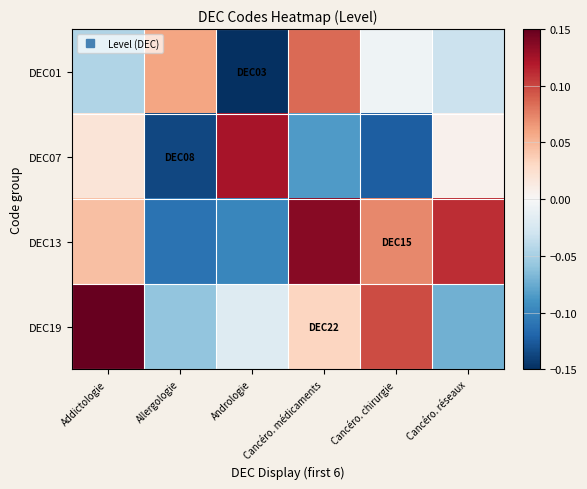

Between Andrologie and Cancéro. réseaux, which series saw the biggest shift?

DEC13